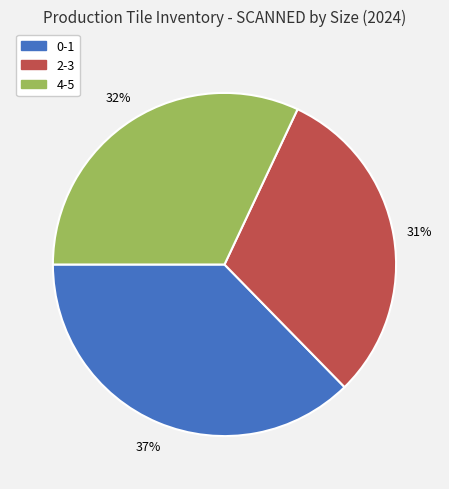

Do 0-1 and 4-5 together represent more than half of the pie?

Yes